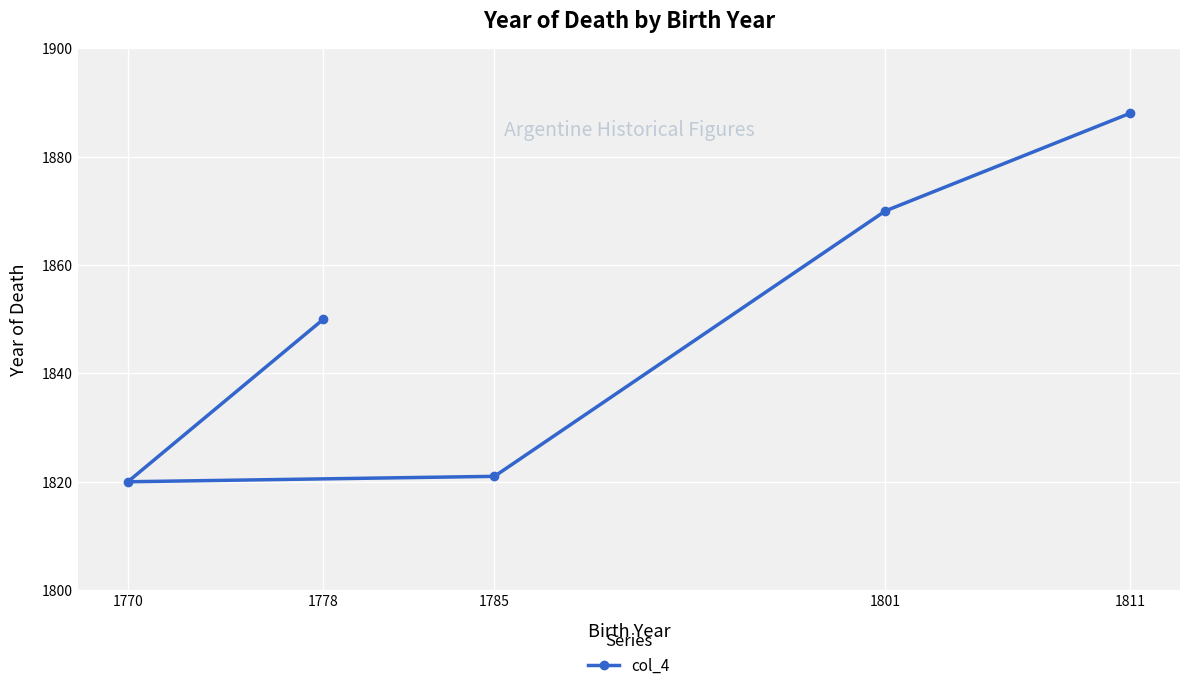

Where does the data first go above 1850?

1801